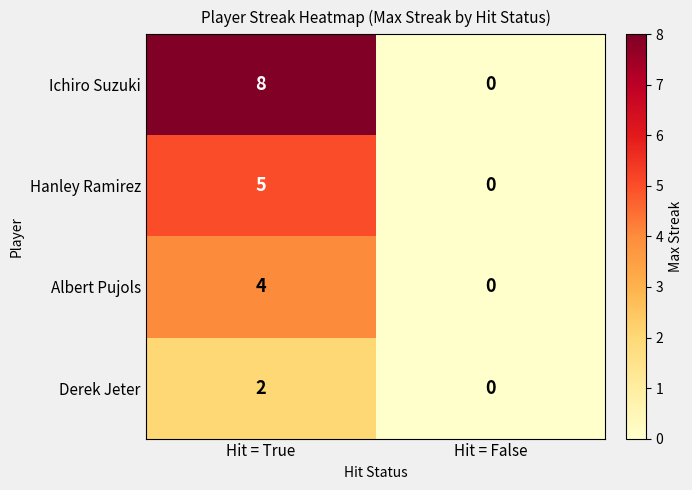

Rank the series by their average value, from highest to lowest.

Ichiro Suzuki, Hanley Ramirez, Albert Pujols, Derek Jeter